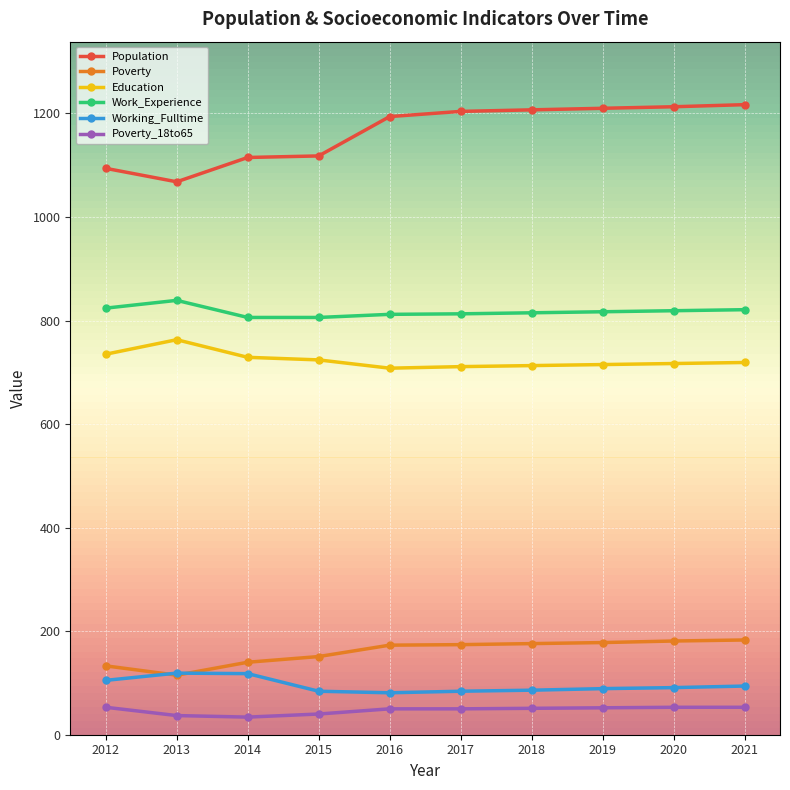

Which series has the widest spread of values?

Population